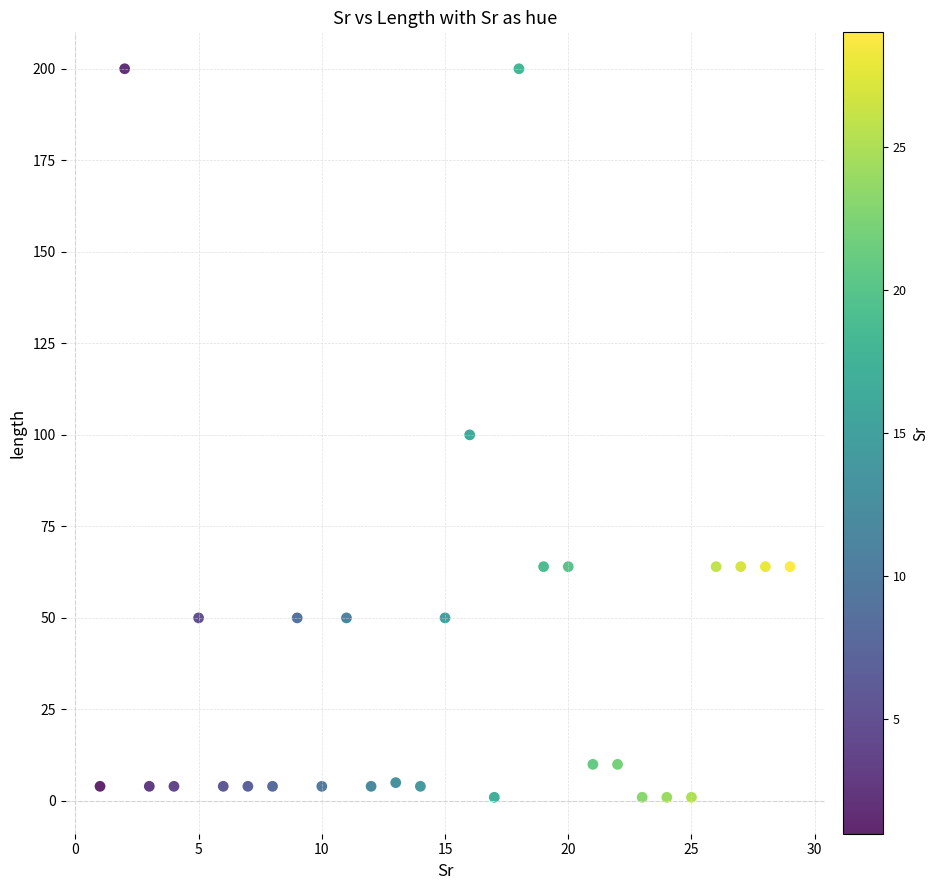

What is the range of Y values (max minus min)?

199